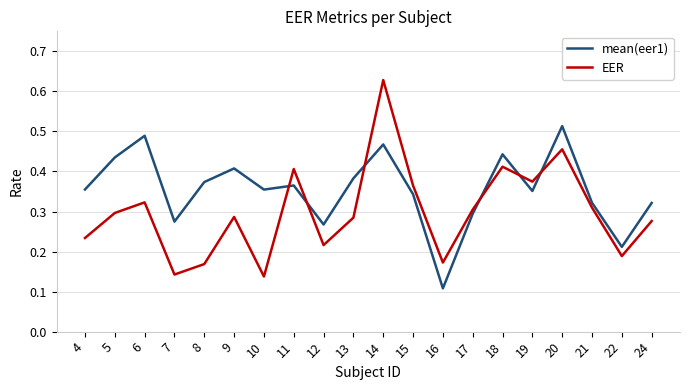

Which category has the lowest value across all series?

16